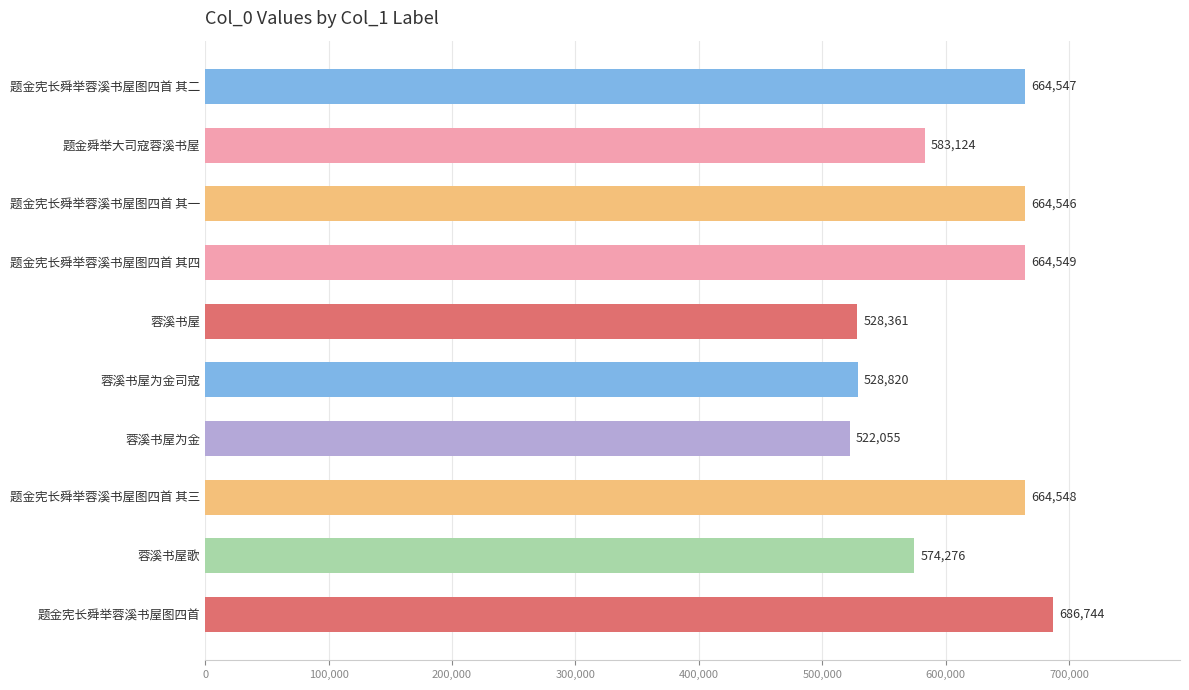

What is the value of the 4th bar from the top?

664549